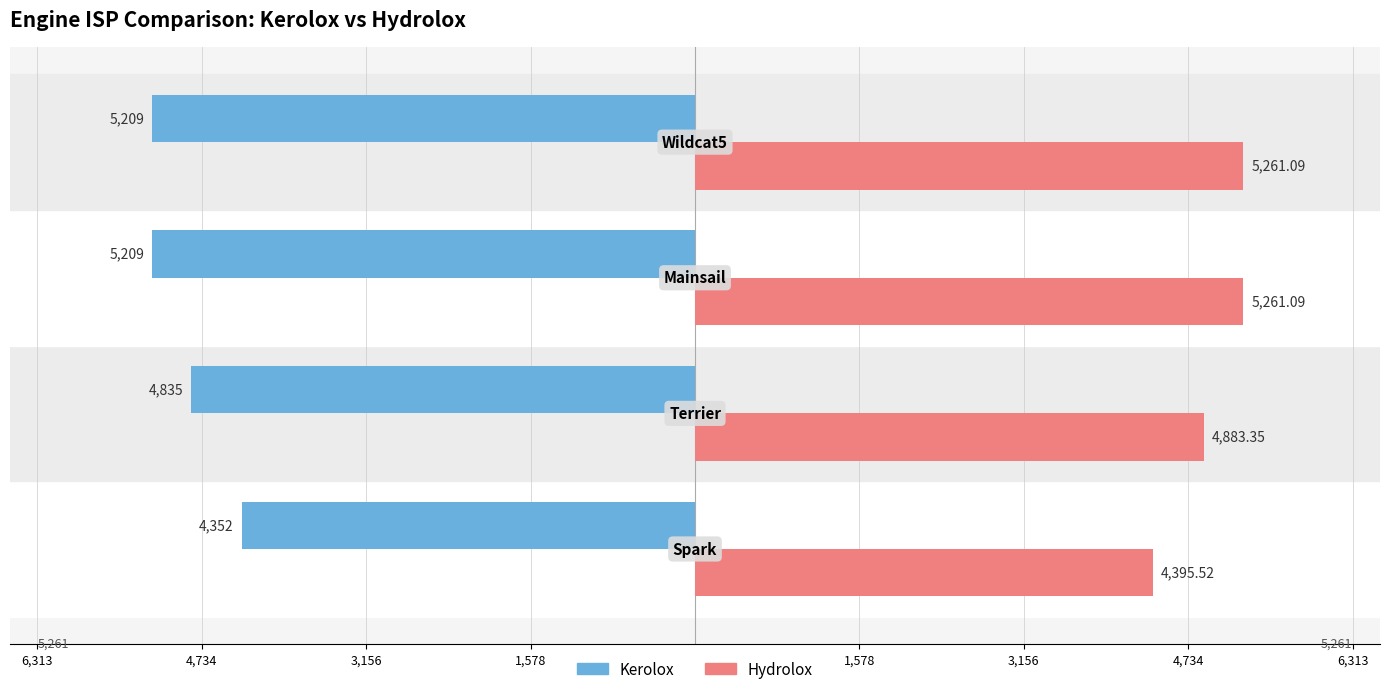

Reading right to left, extract all data points from this chart.

Kerolox: -5209.0	-5209.0	-4835.0	-4352.0
Hydrolox: 5261.1	5261.1	4883.4	4395.5